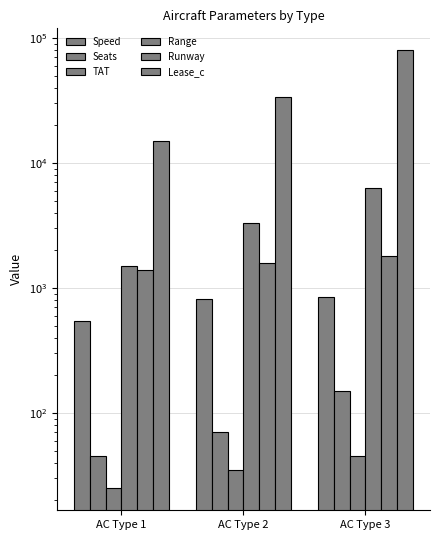

What are all the series names shown in the legend?

Speed, Seats, TAT, Range, Runway, Lease_c